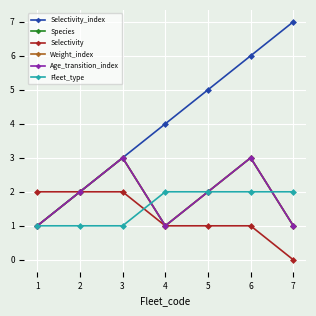

True or false: Weight_index and Species cross at least once.

False